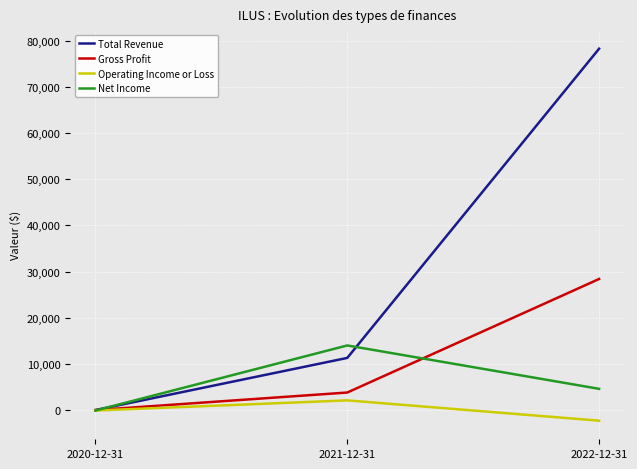

Is this an area chart (filled region under the line)?

No